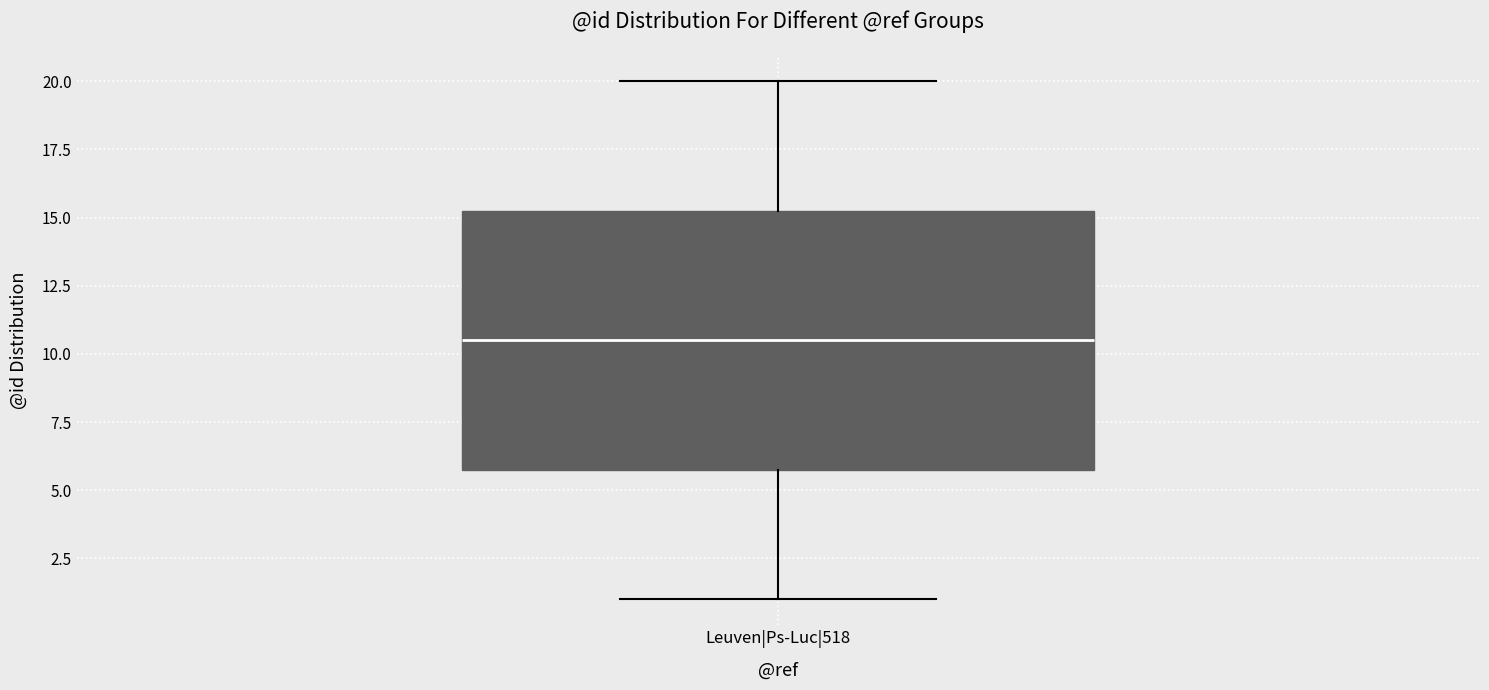

Where does the upper whisker of the box for Leuven|Ps-Luc|518 end on the y-axis? The values are not printed on the chart, so give them approximately, as read against the axis.

20.0